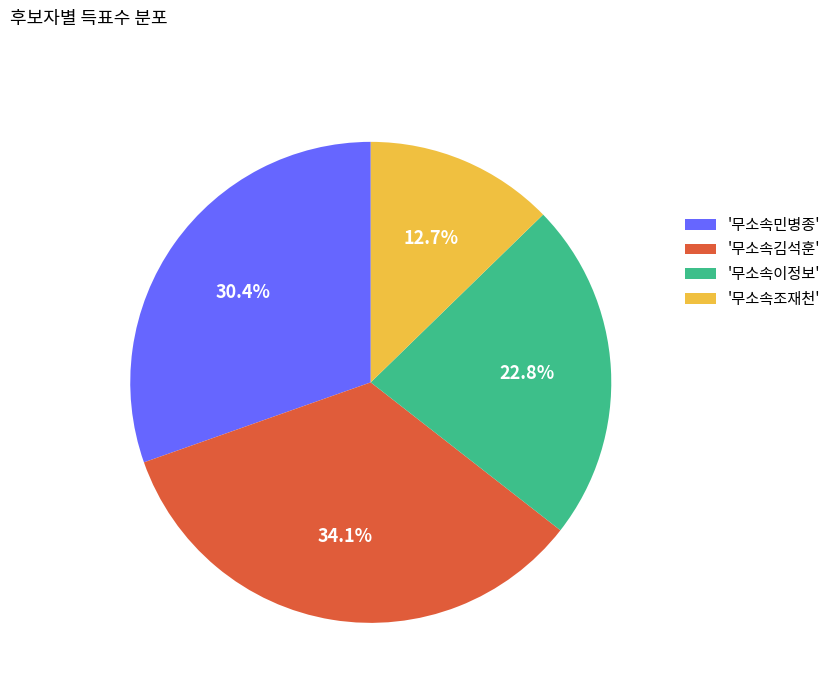

What is the ratio of the value at '무소속민병종' to the value at '무소속이정보'?

1.3